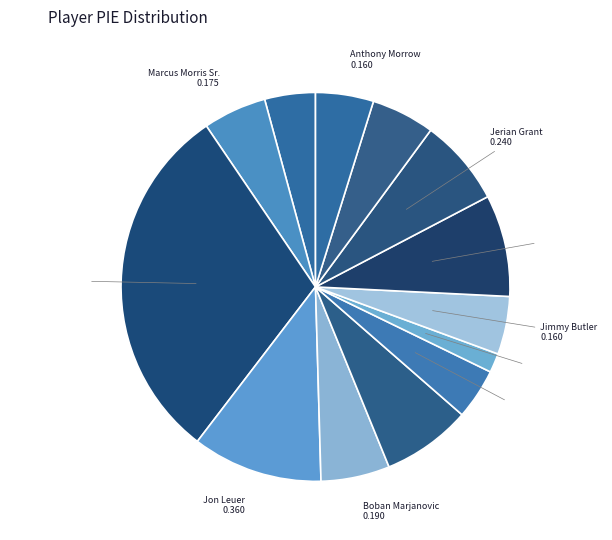

Which category has the smallest portion of the pie?

Kentavious Caldwell-Pope